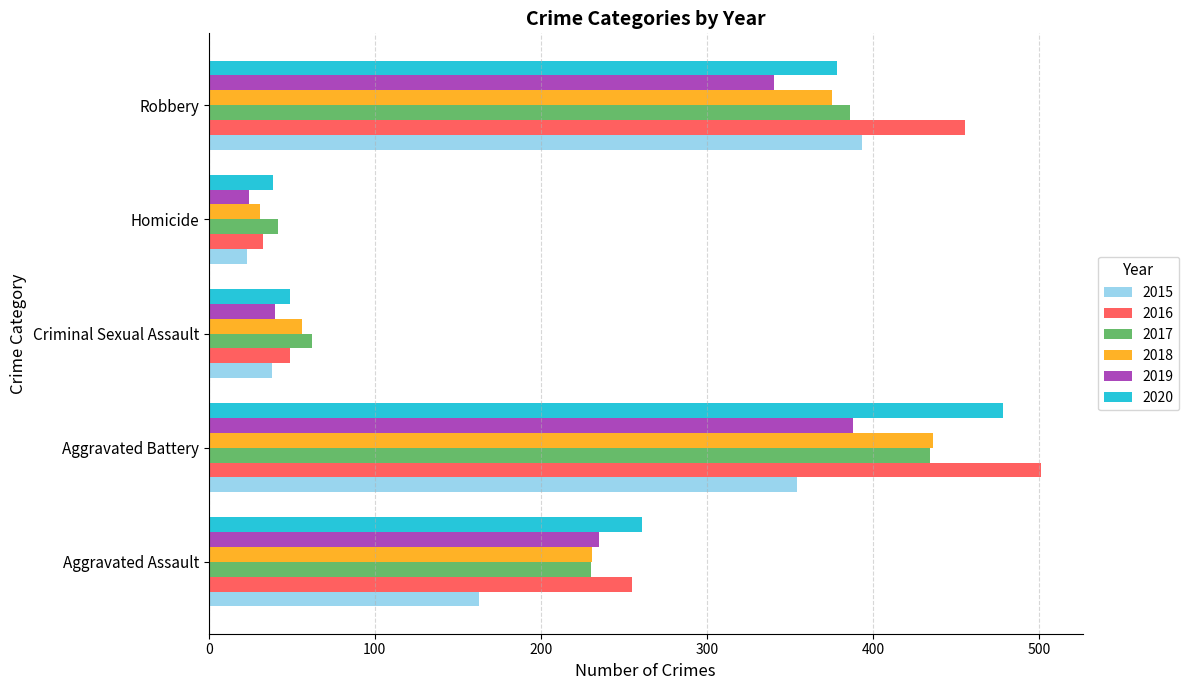

Between Aggravated Assault and Aggravated Battery, which series saw the biggest shift?

2016